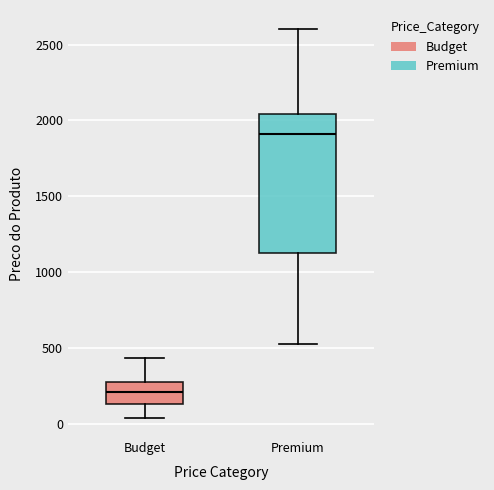

Reading left to right, read every box against the y-axis: the position of its median line, the range the box covers, and the ends of its whiskers. The values are not printed on the chart, so give them approximately, as read against the axis.

Budget: median 200, box 150 to 250, whiskers 50 to 450
Premium: median 1900, box 1100 to 2050, whiskers 500 to 2600